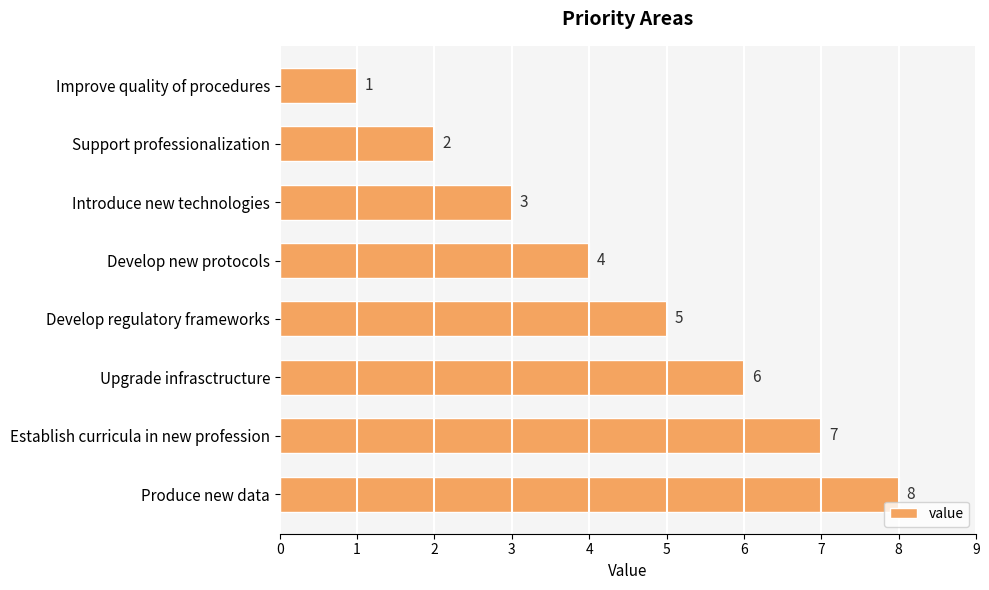

How many categories are shown in the chart?

8